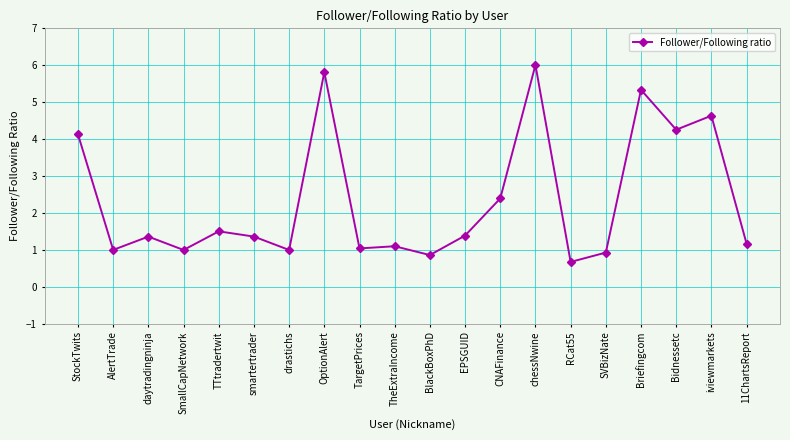

Which has a higher value, daytradingninja or iviewmarkets?

iviewmarkets